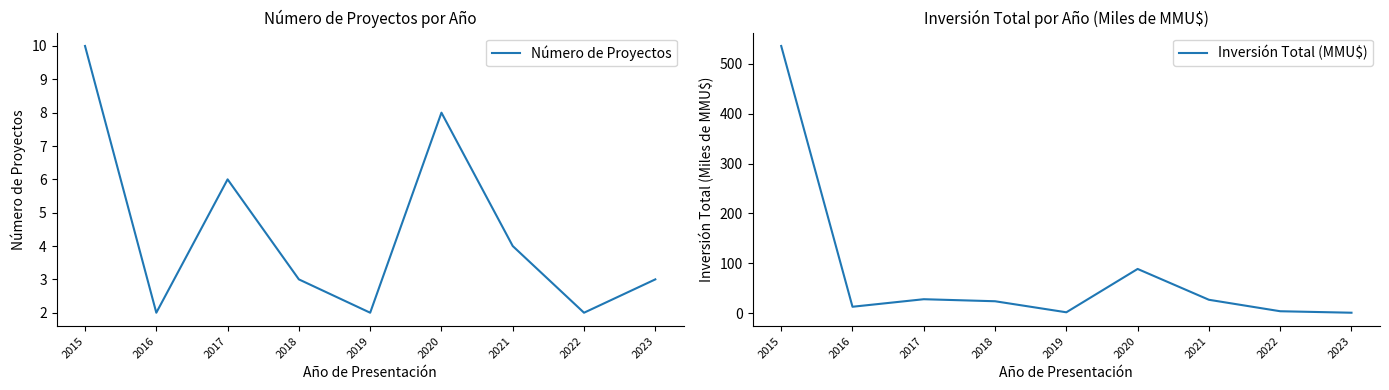

Does the chart have visible grid lines?

No